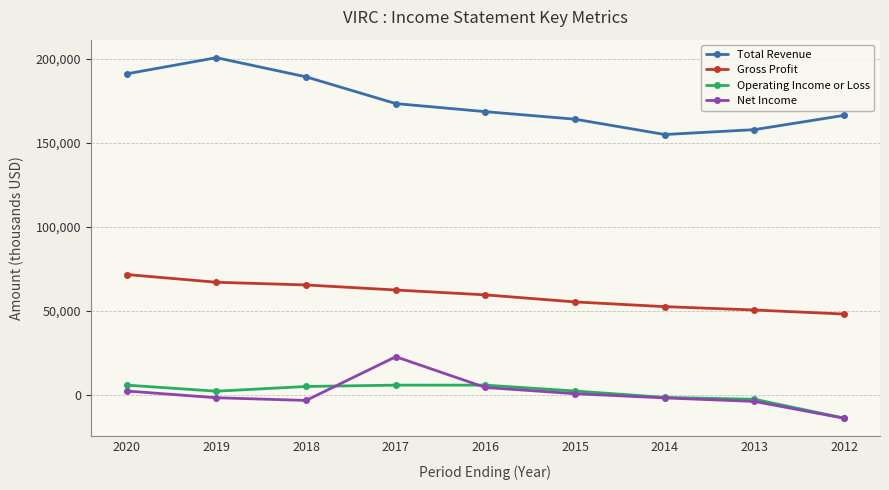

In Net Income, how many points are lower than both neighbors (excluding endpoints)?

1